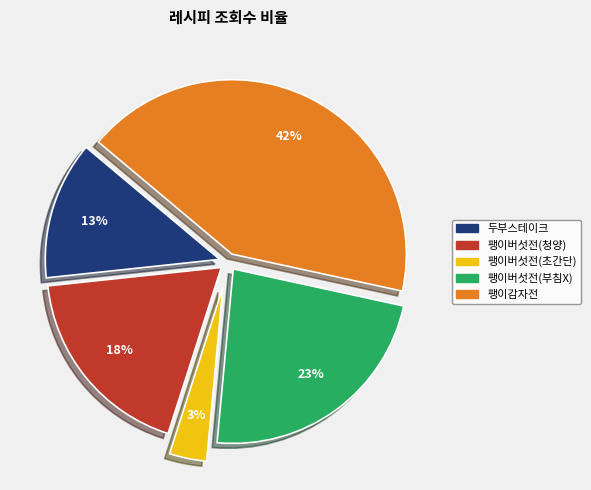

Is there a majority slice in this chart?

No